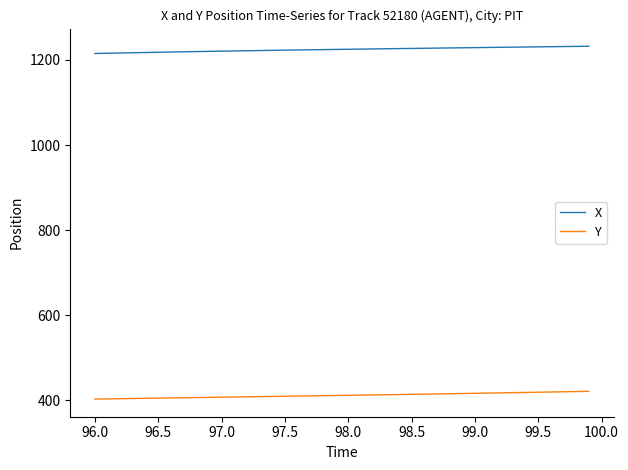

True or false: X and Y cross at least once.

False